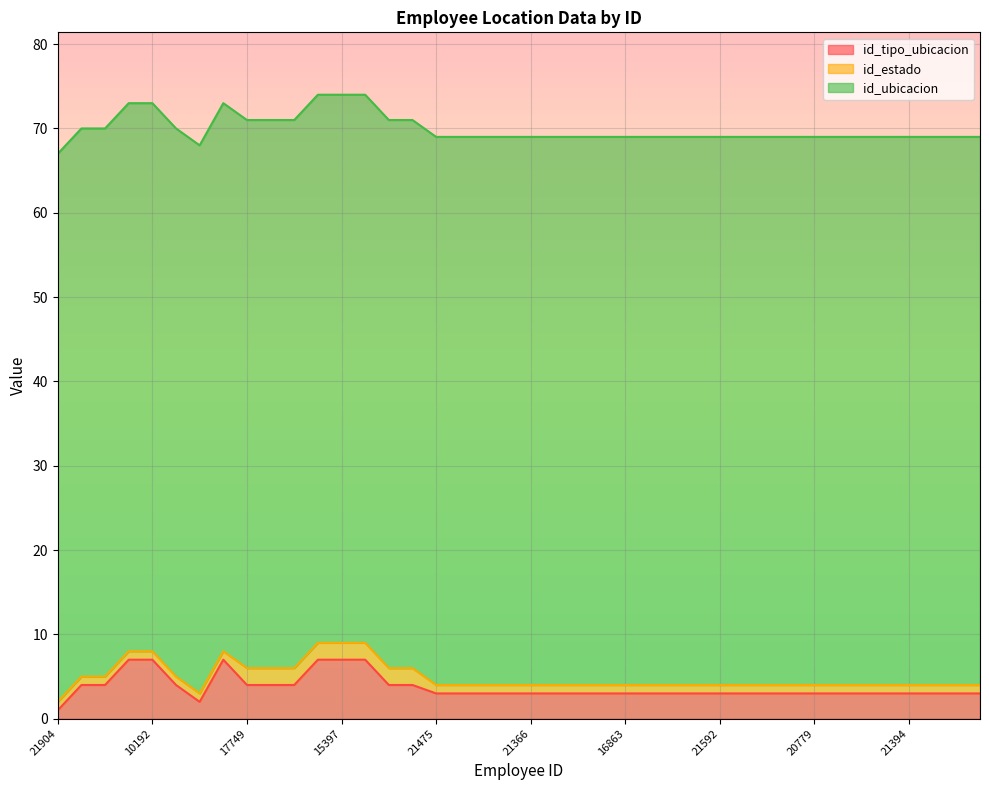

True or false: id_ubicacion has a value of 16 at 16863.

False